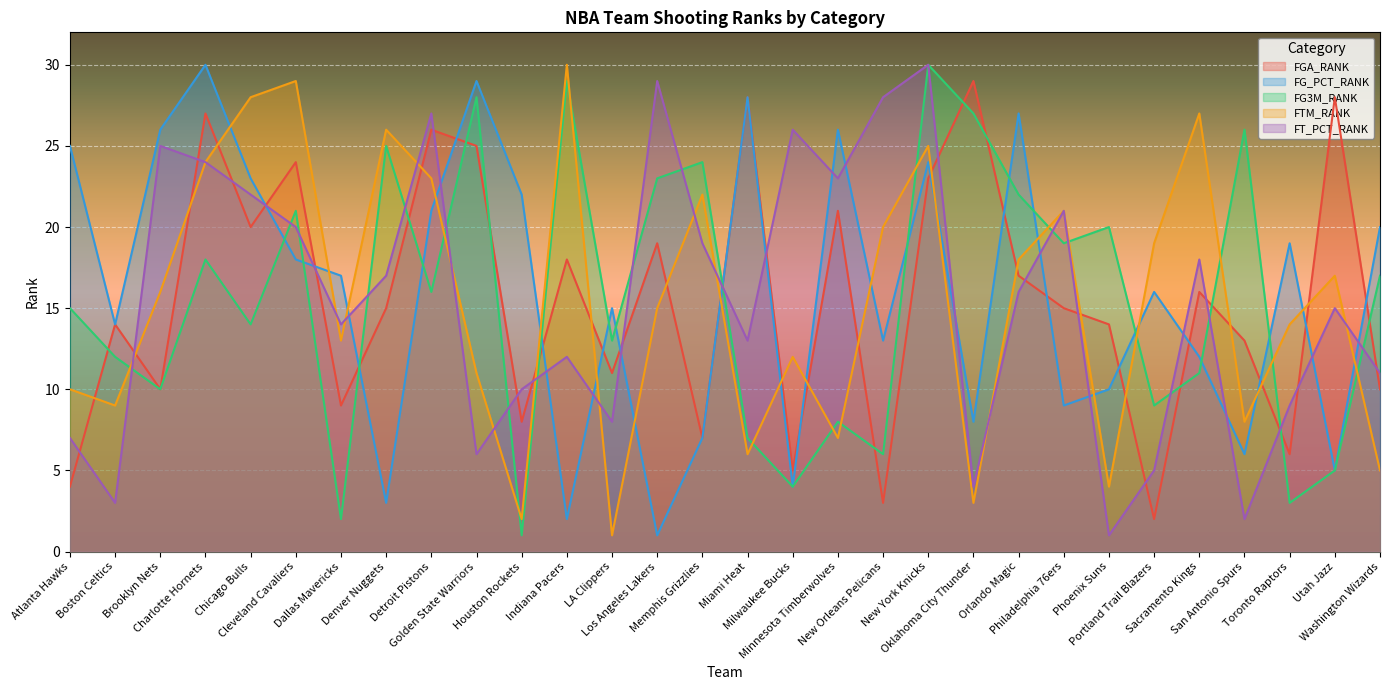

How many interior local peaks does the FG3M_RANK series have?

10